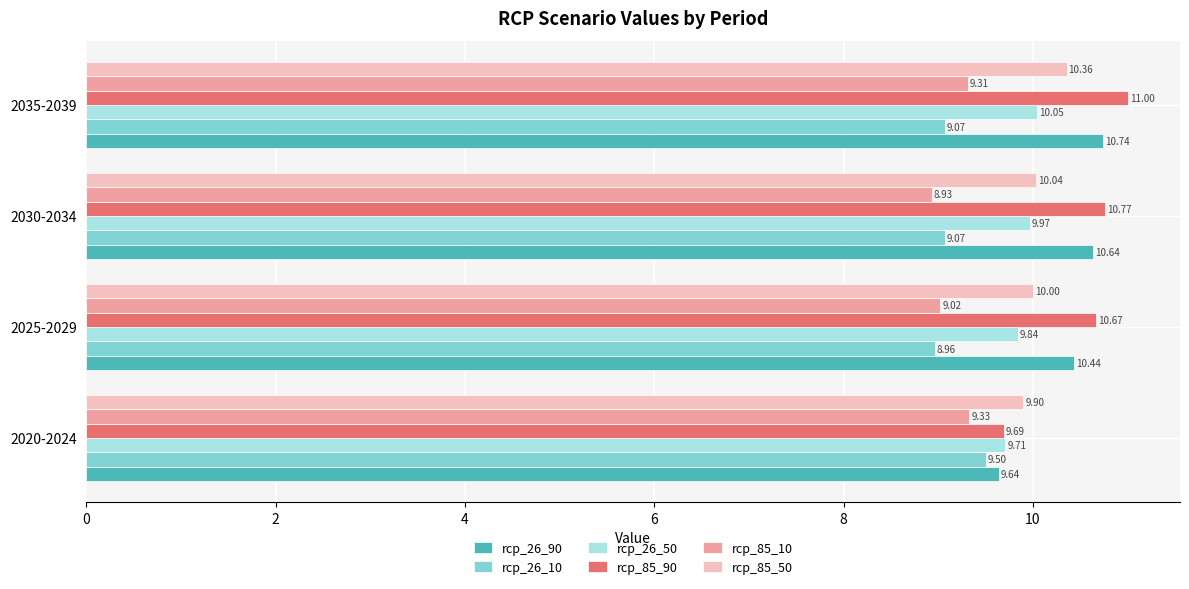

What is the difference between the second highest and minimum values in the rcp_26_10 series?

0.1